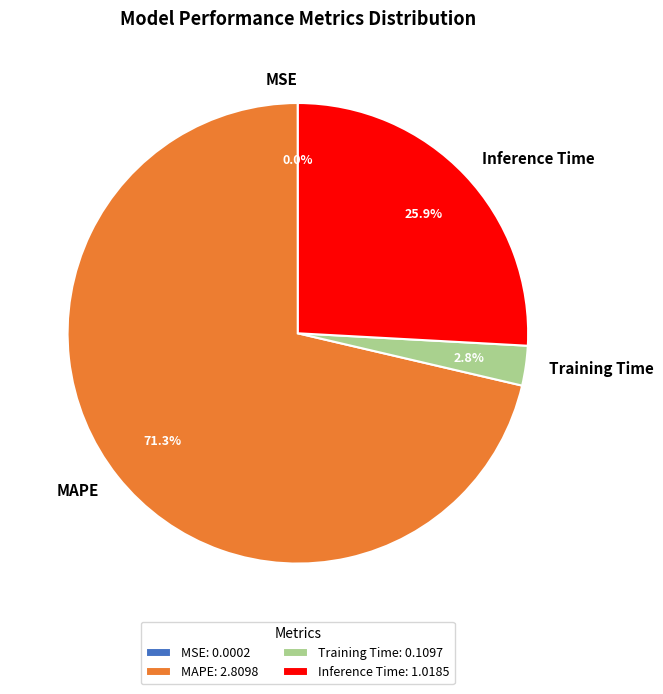

What is the total percentage of Inference Time and MAPE?

97.2%